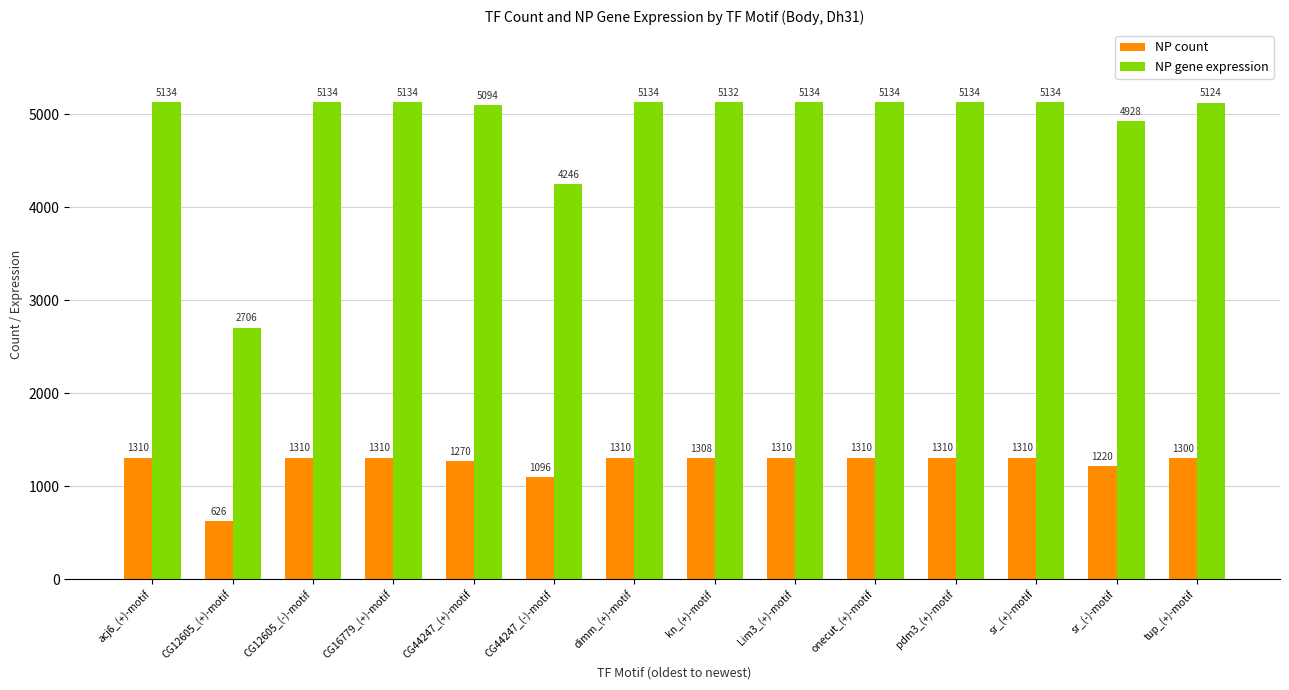

What are all the series names shown in the legend?

NP count, NP gene expression